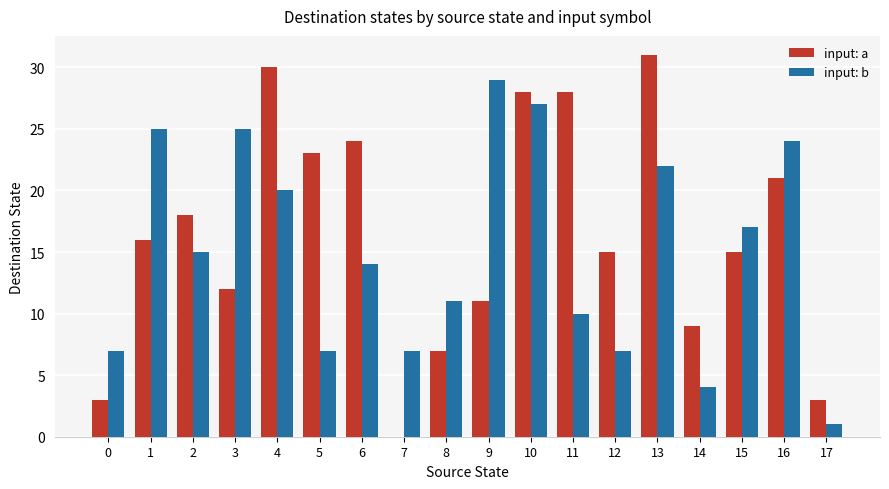

Reading left to right, extract all data points from this chart.

input: a: 3	16	18	12	30	23	24	0	7	11	28	28	15	31	9	15	21	3
input: b: 7	25	15	25	20	7	14	7	11	29	27	10	7	22	4	17	24	1